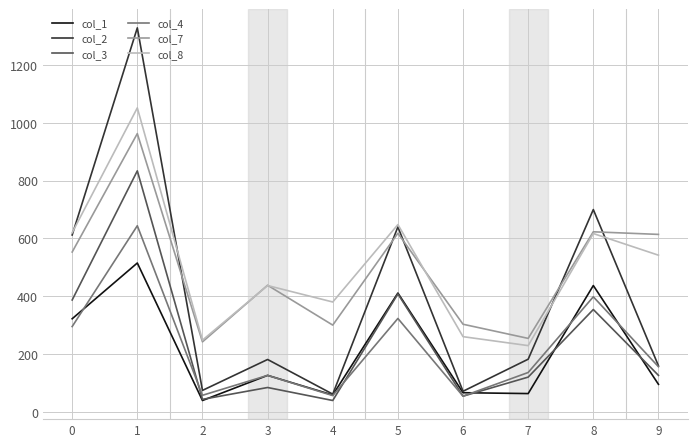

The value of col_3 at 4 is 39. True or false?

True